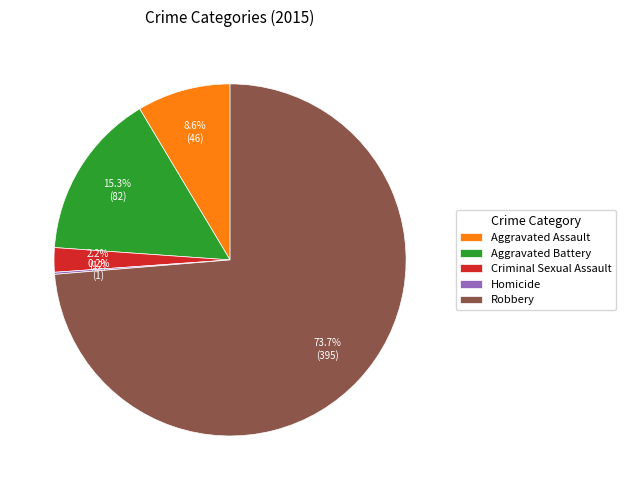

What is the total percentage of Robbery and Aggravated Battery?

89.0%